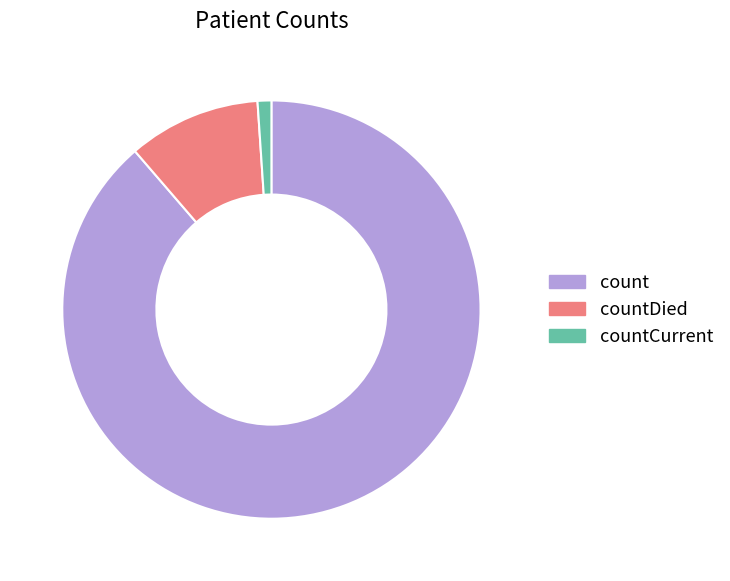

Do countCurrent and count together represent more than half of the pie?

Yes